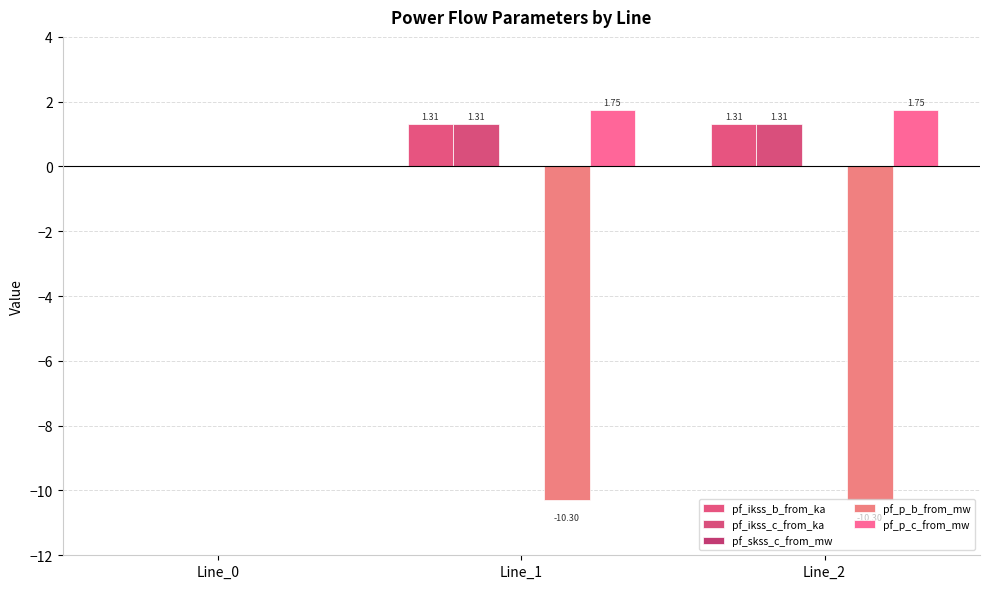

Which series has the widest spread of values?

pf_p_b_from_mw